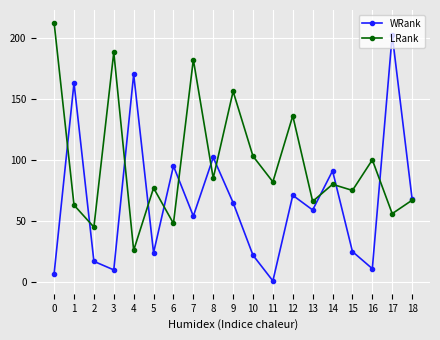

Is the value of LRank at 0 greater than the value of WRank at 5?

Yes